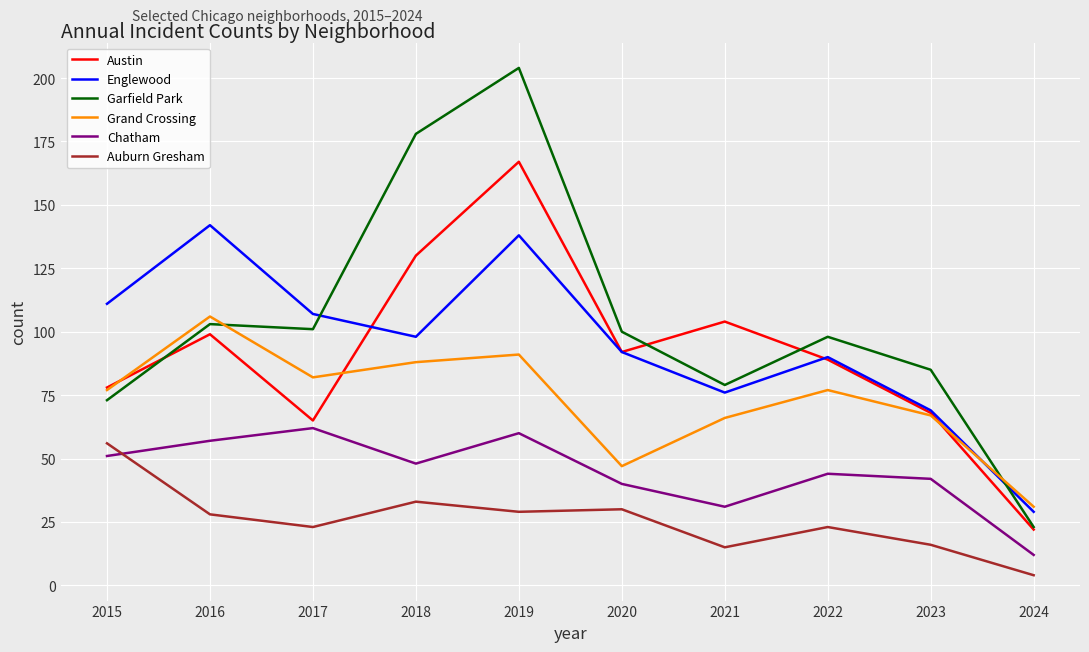

True or false: Auburn Gresham and Garfield Park intersect in this chart.

False